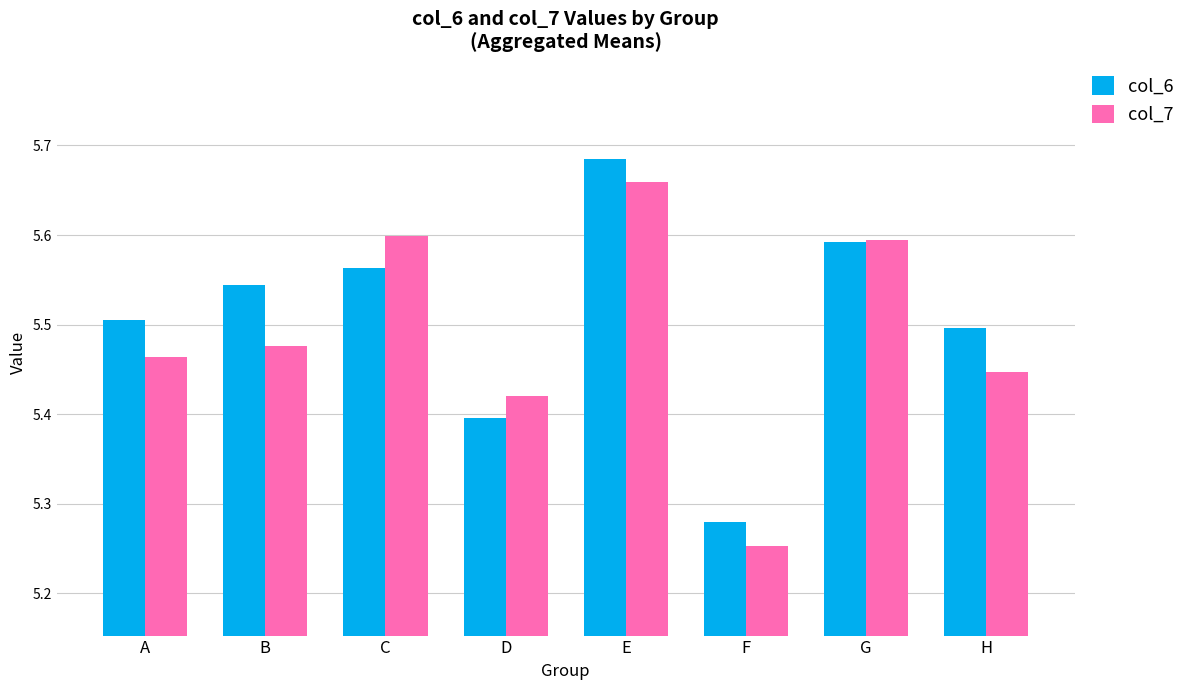

Rank the series at B from lowest to highest value.

col_7, col_6